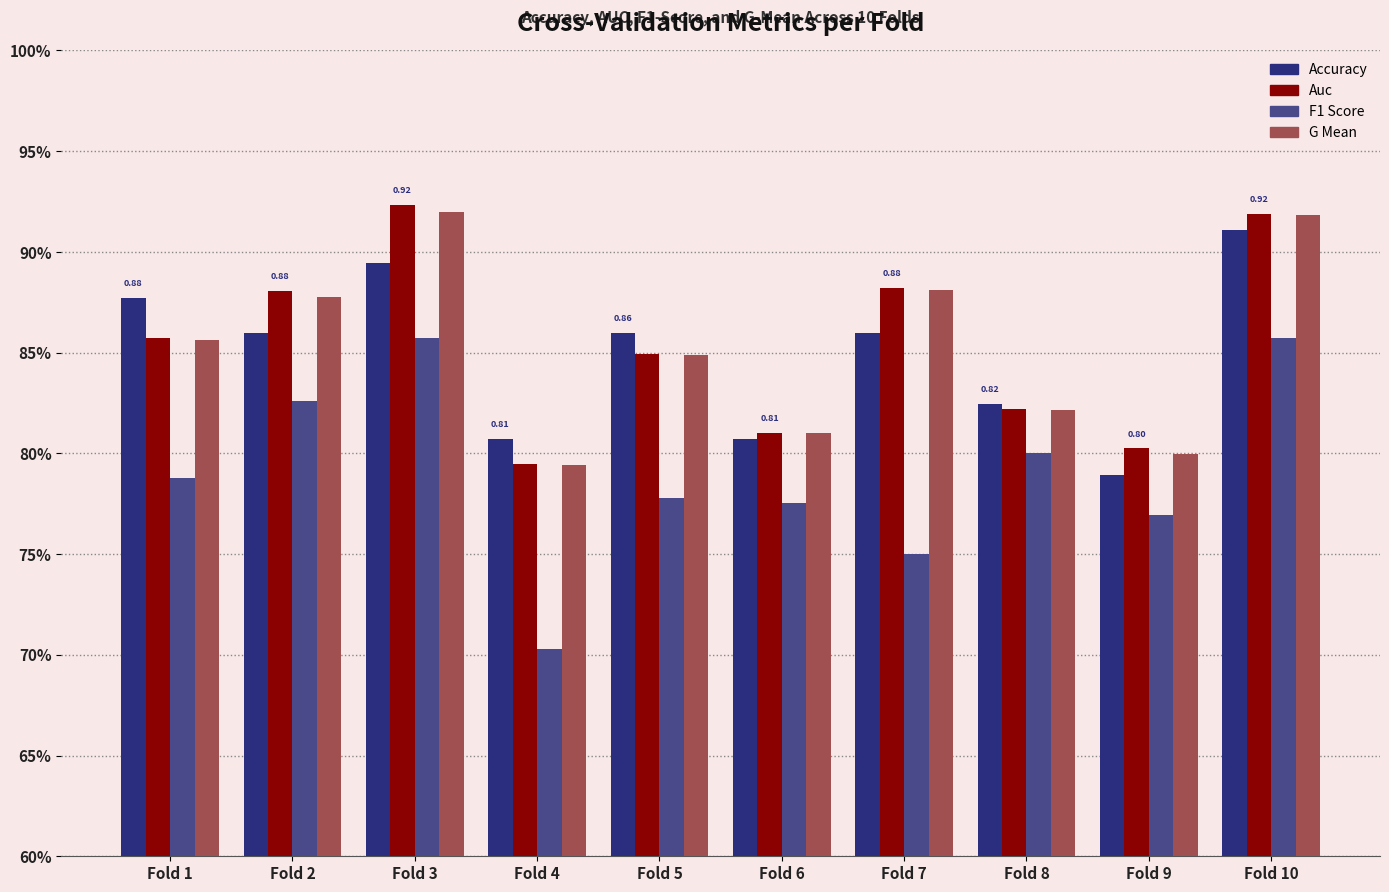

True or false: g_mean has a value of 0.8 at Fold 9.

True